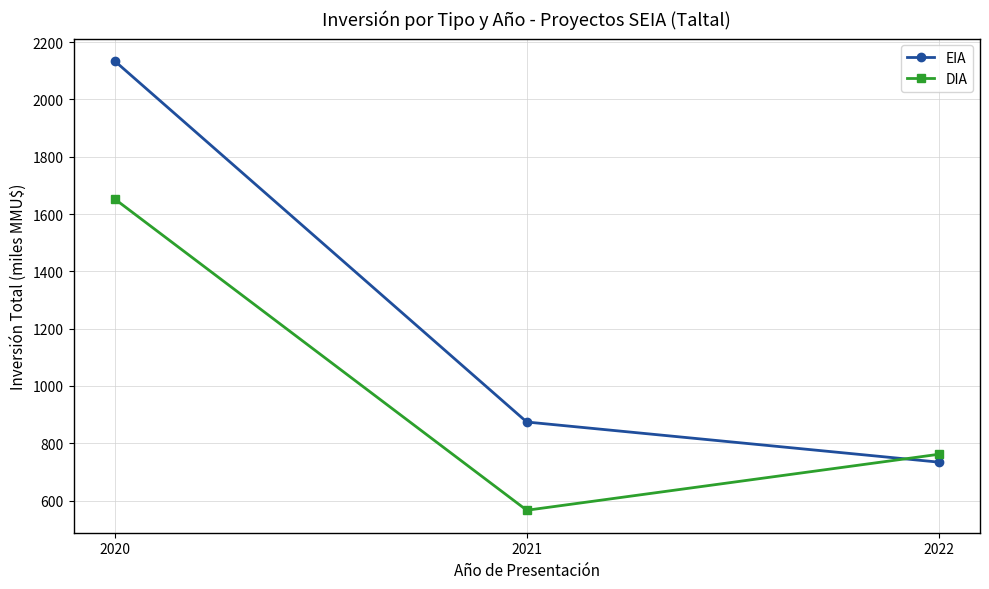

List the series in order of their overall mean, highest first.

EIA, DIA